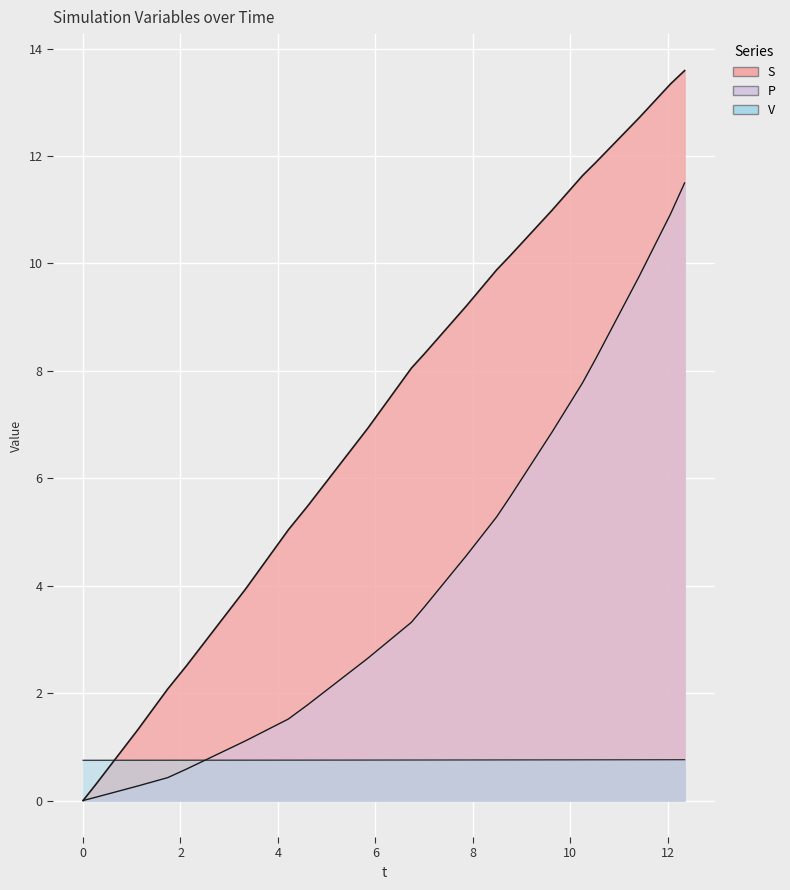

True or false: S and P intersect in this chart.

False